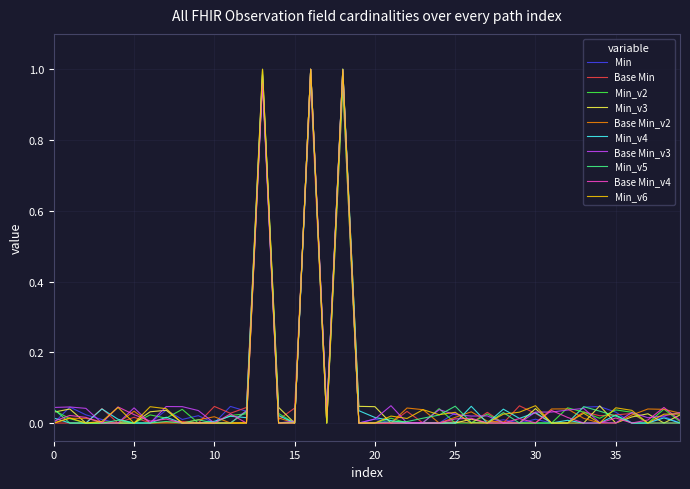

What are all the series names shown in the legend?

Min, Base Min, Min_v2, Min_v3, Base Min_v2, Min_v4, Base Min_v3, Min_v5, Base Min_v4, Min_v6